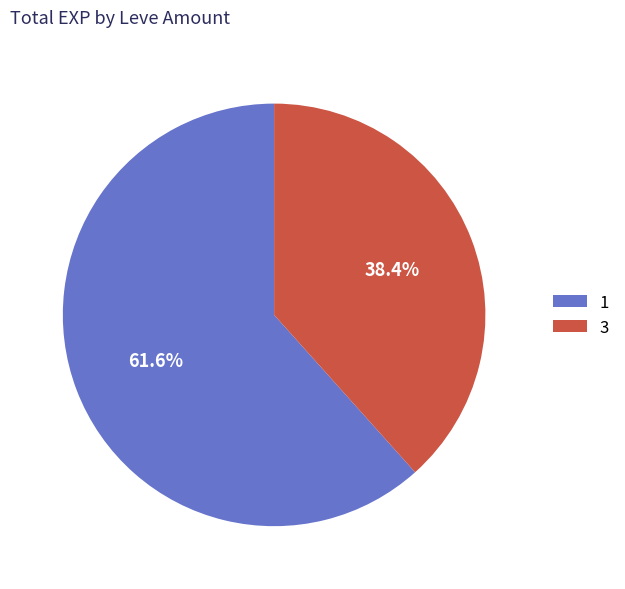

Does any single category account for the majority?

Yes